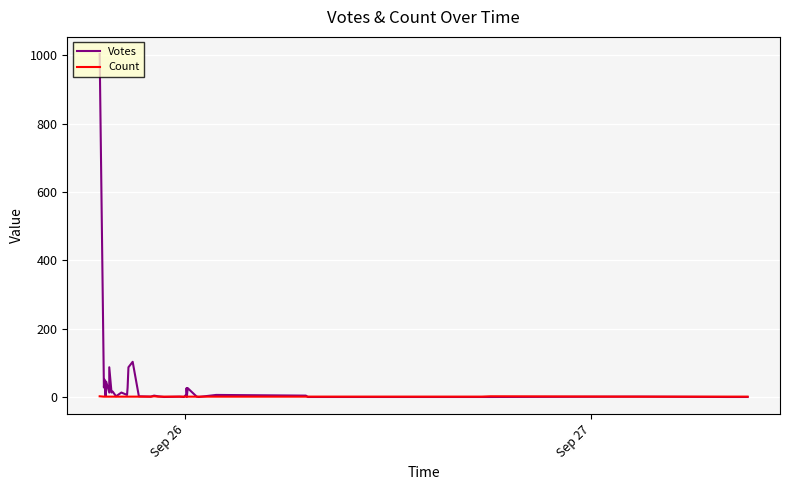

Which series has the largest total across all categories?

Votes